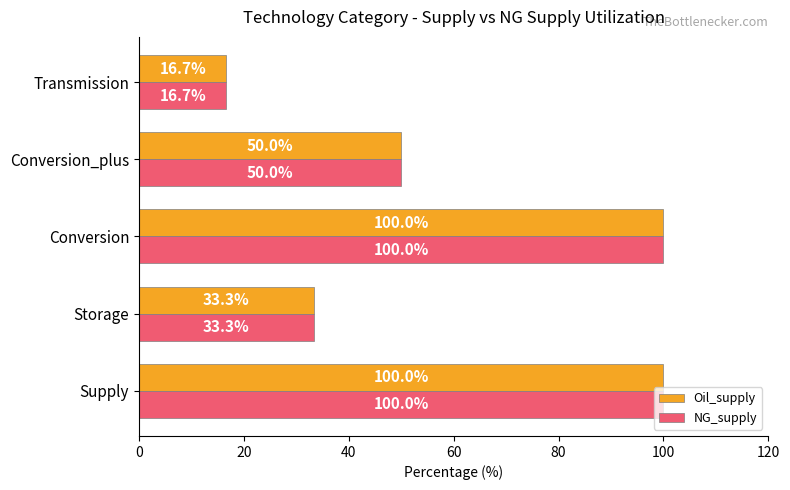

What is the total value across all series at Supply?

200.0